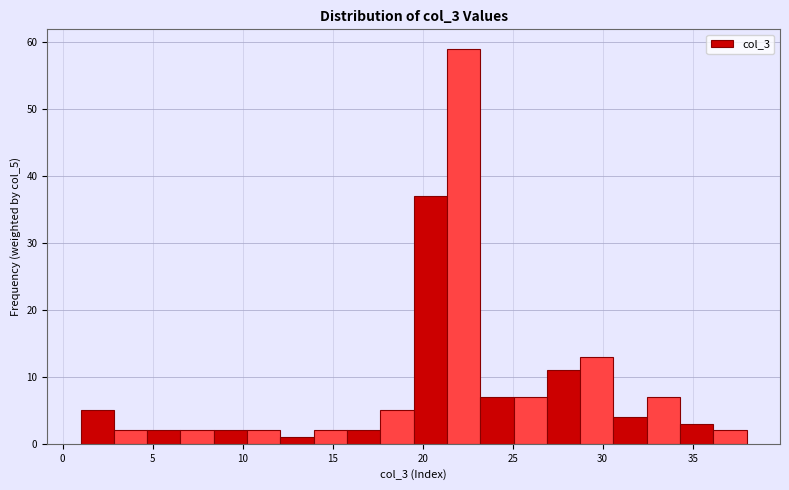

Read against the x-axis, roughly where is the centre of the tallest bar?

22.5